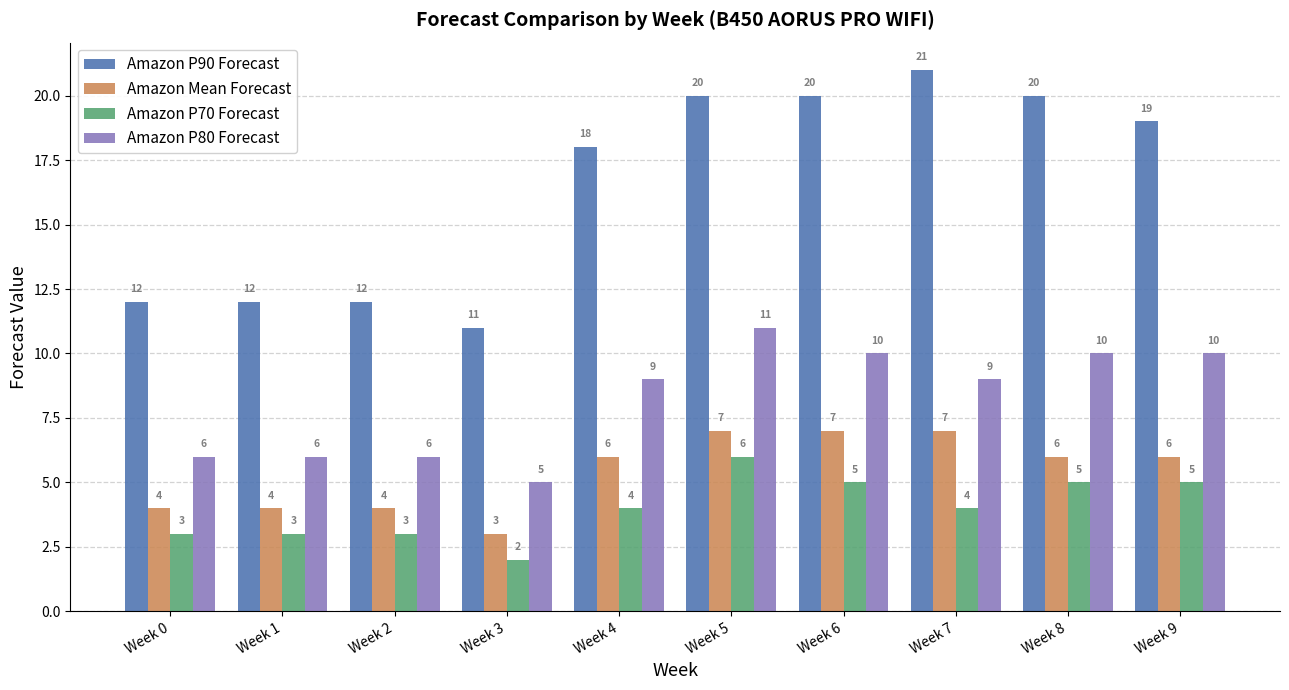

What is the sum of all Amazon P90 Forecast values?

165